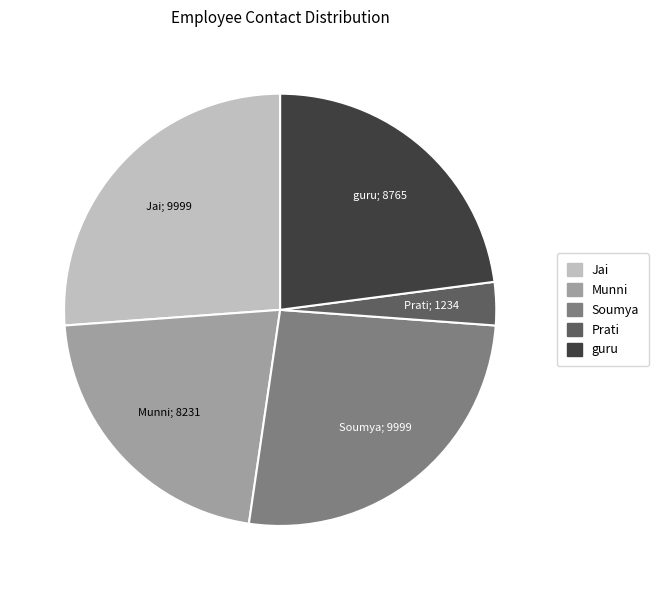

Combined, do Prati and guru account for over 50%?

No